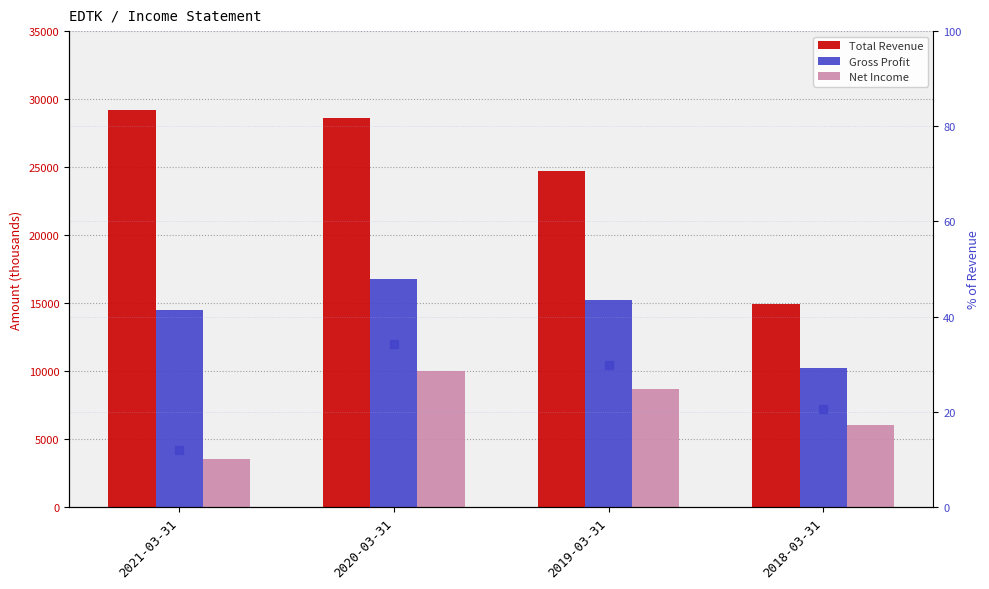

What value does the Gross Profit series have at 2018-03-31?

10200.0